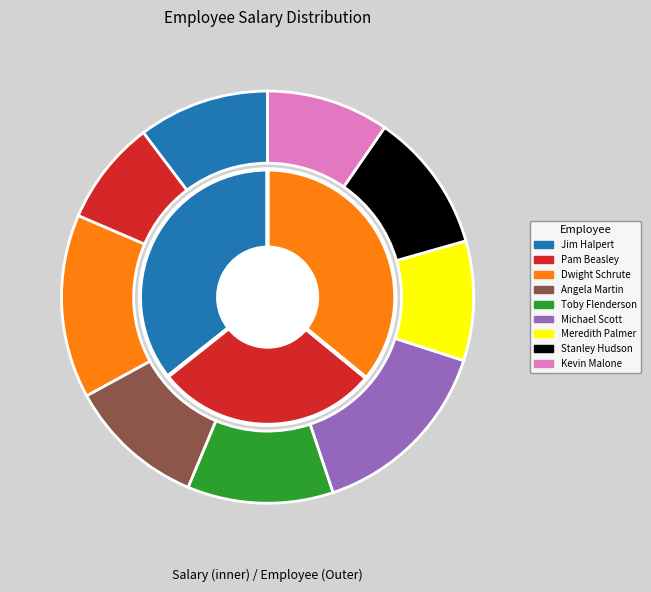

Is there a majority slice in this chart?

No